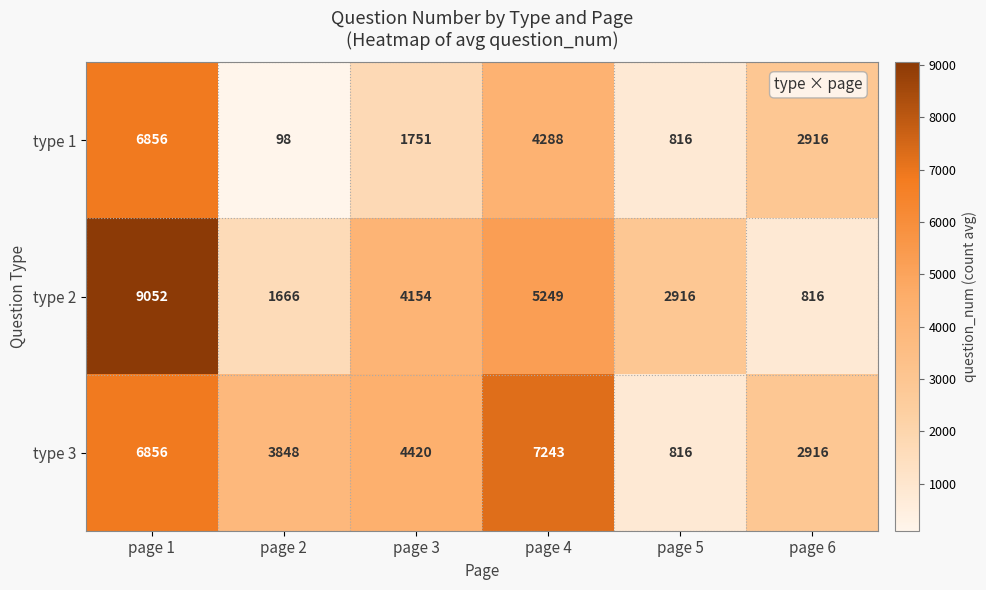

Rank the series by their maximum value, from highest to lowest.

type 2, type 3, type 1